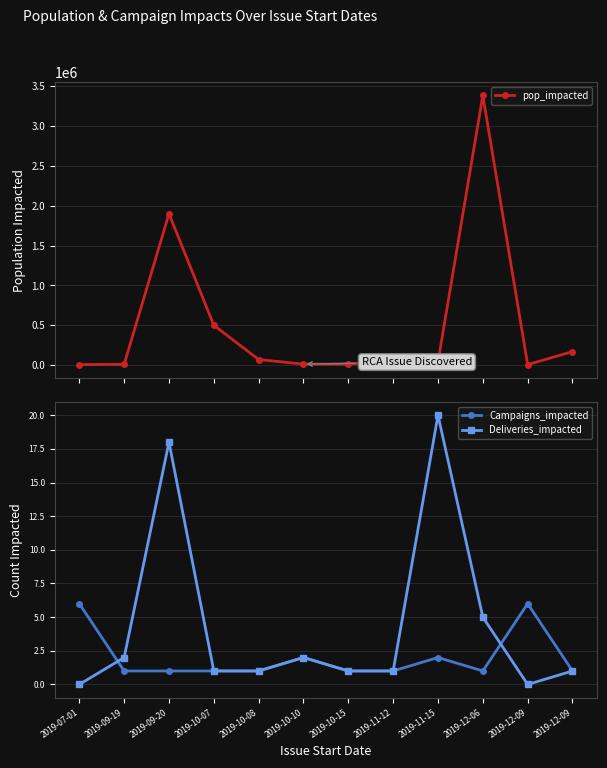

Count the Campaigns_impacted values in the range 1 to 2.

10